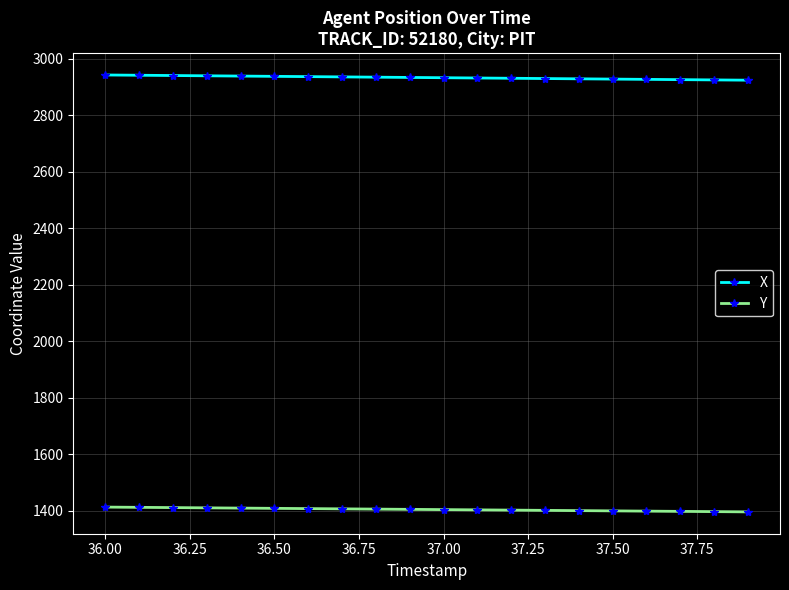

At how many categories does at least one series exceed 2556?

20